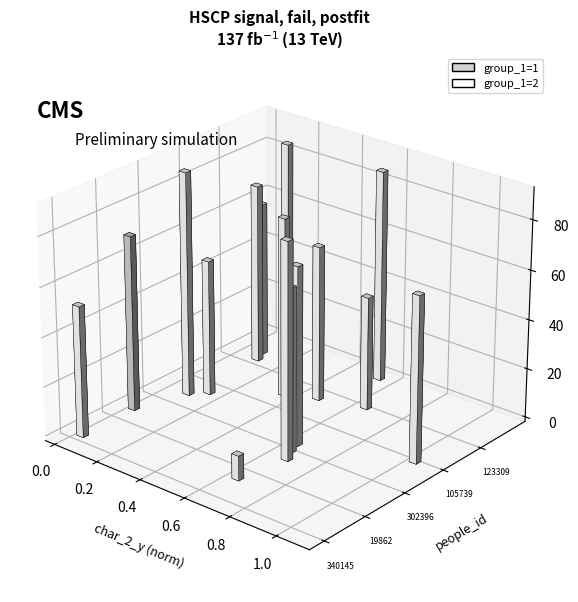

Which series has the largest total across all categories?

group_1=2